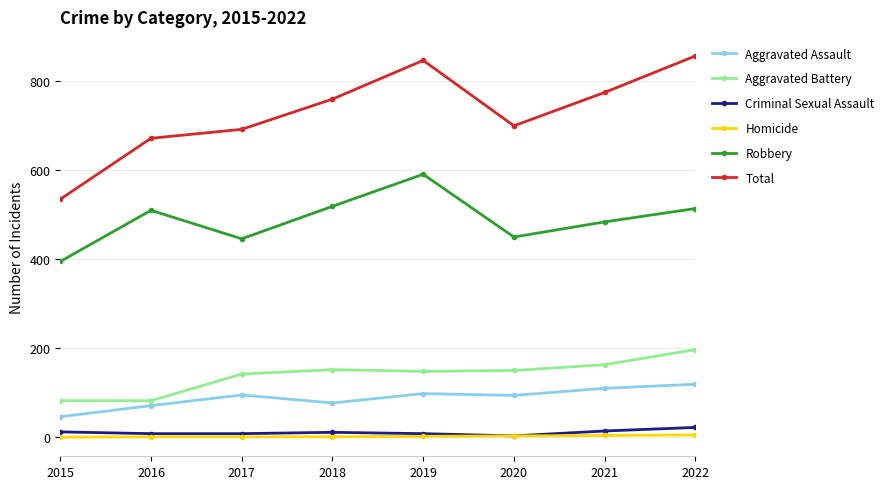

Which series has the largest range (max minus min)?

Total